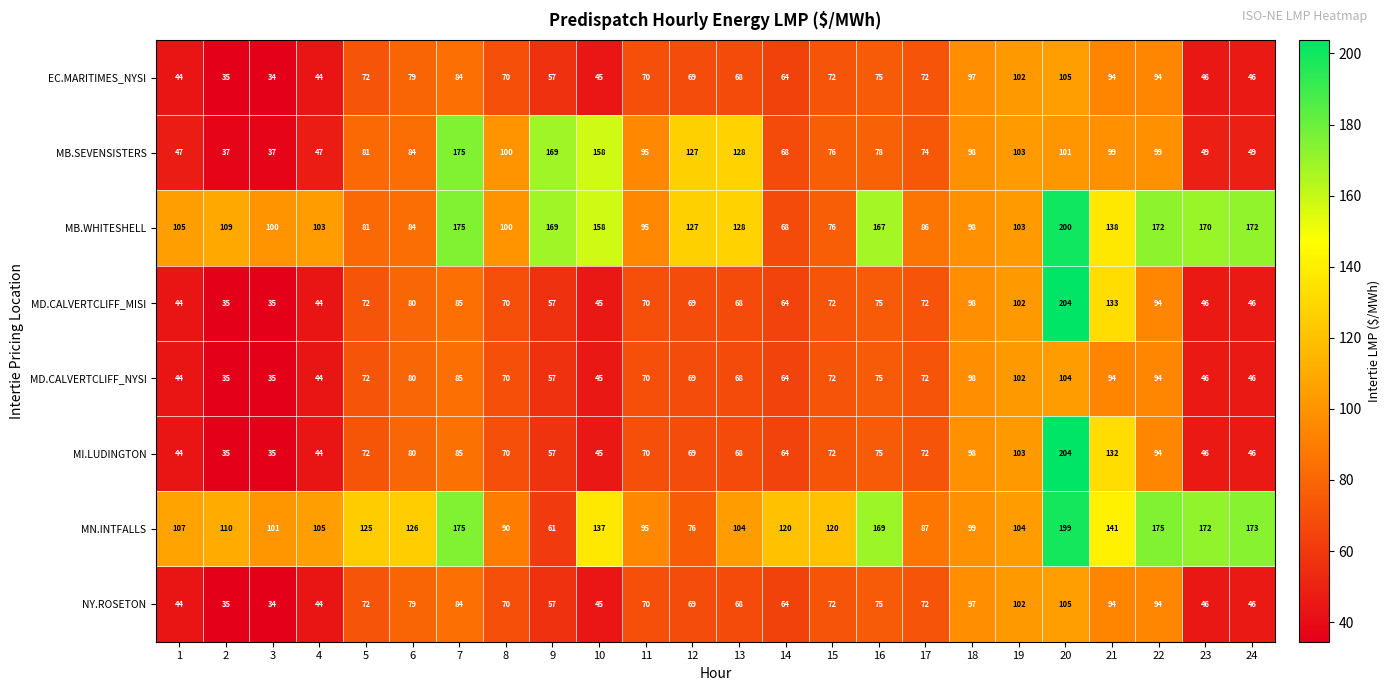

The value of MD.CALVERTCLIFF_NYSI at 12 is 69. True or false?

True